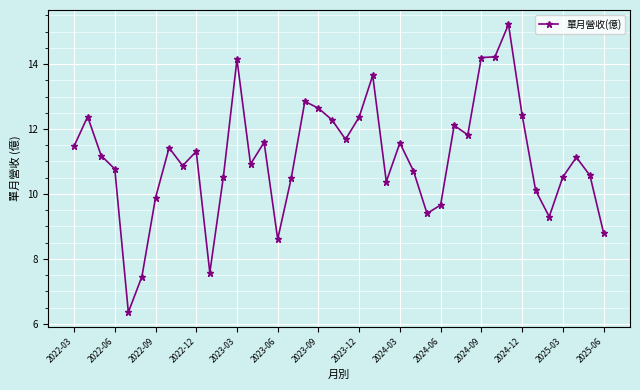

What is the sum of all values?

444.6